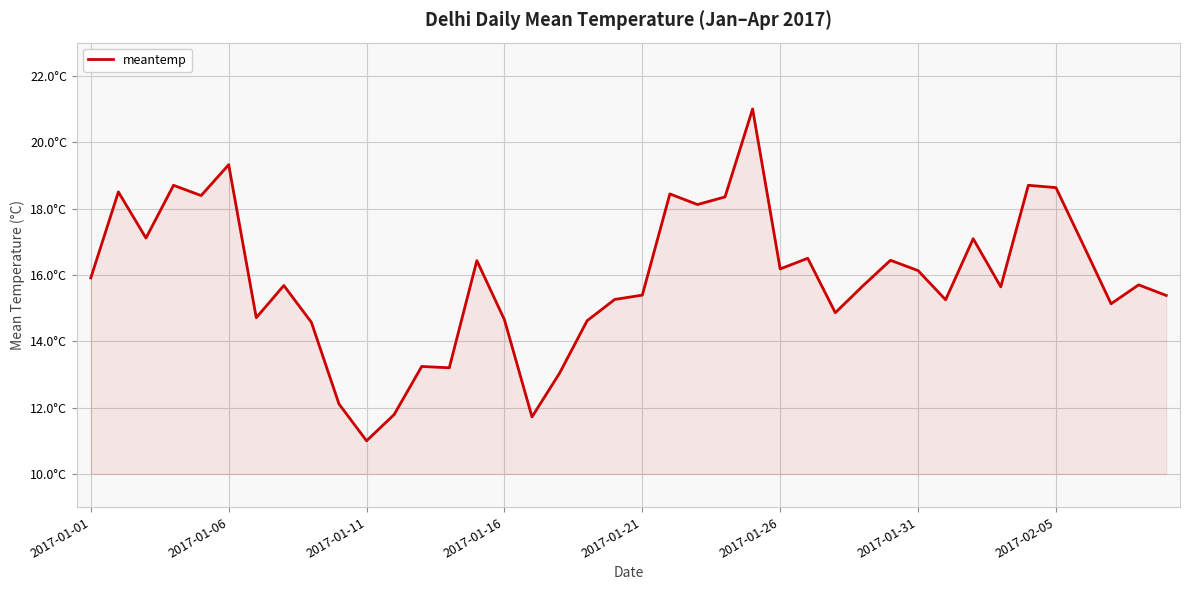

What is the minimum value shown in the chart?

11.0